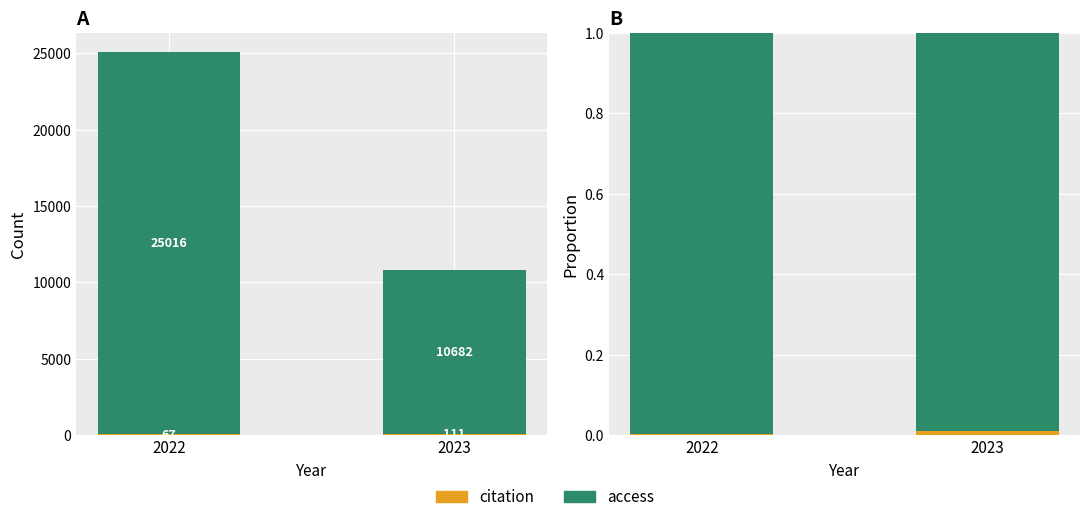

Which series changed the most between 2022 and 2023?

citation